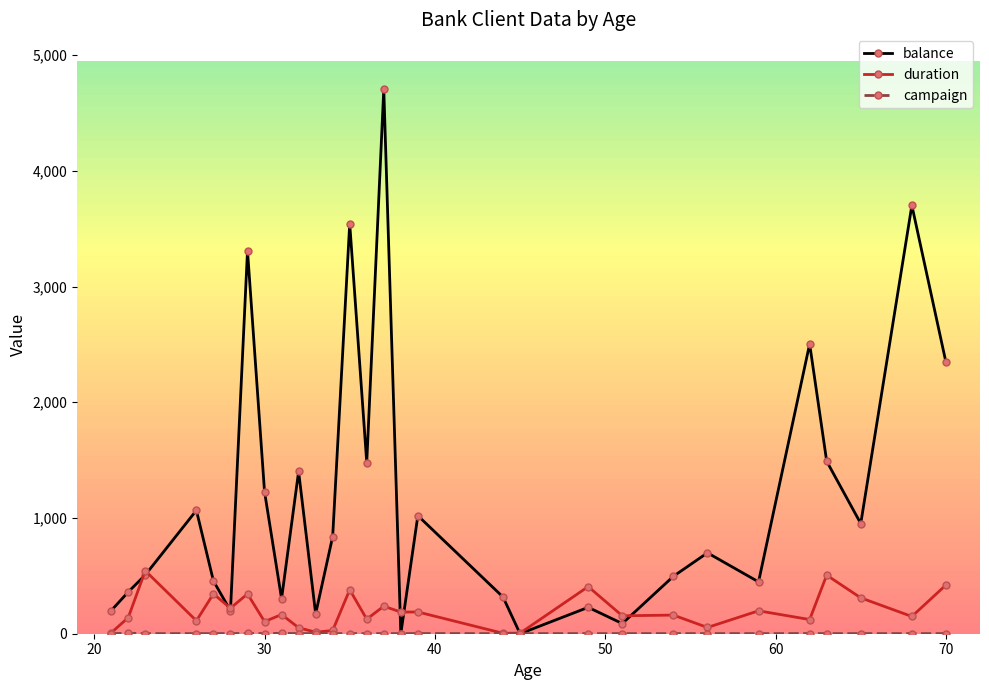

True or false: duration and balance intersect in this chart.

True